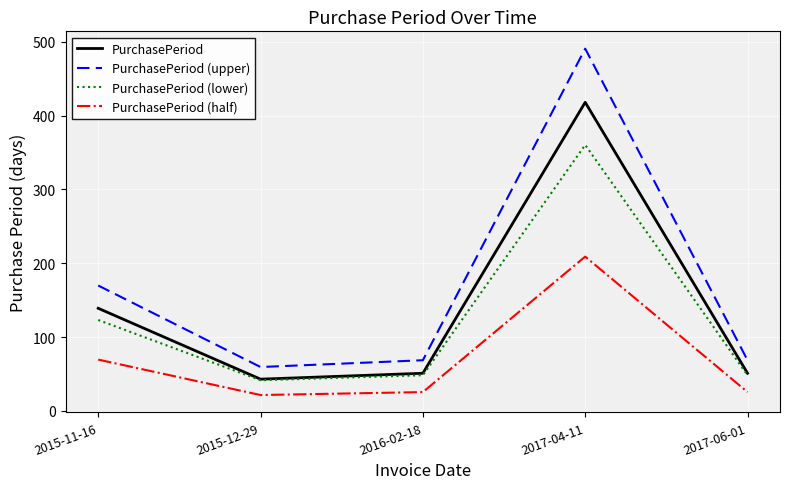

True or false: PurchasePeriod (upper) and PurchasePeriod cross at least once.

False